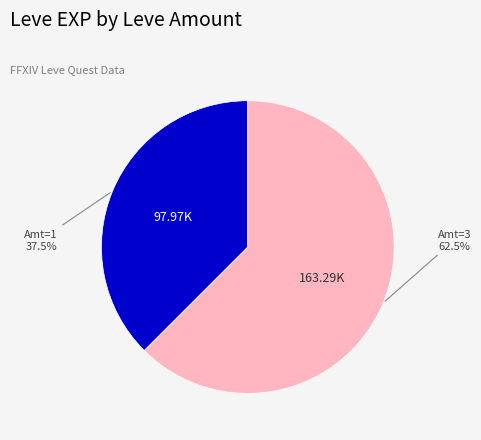

Does any single category account for the majority?

Yes